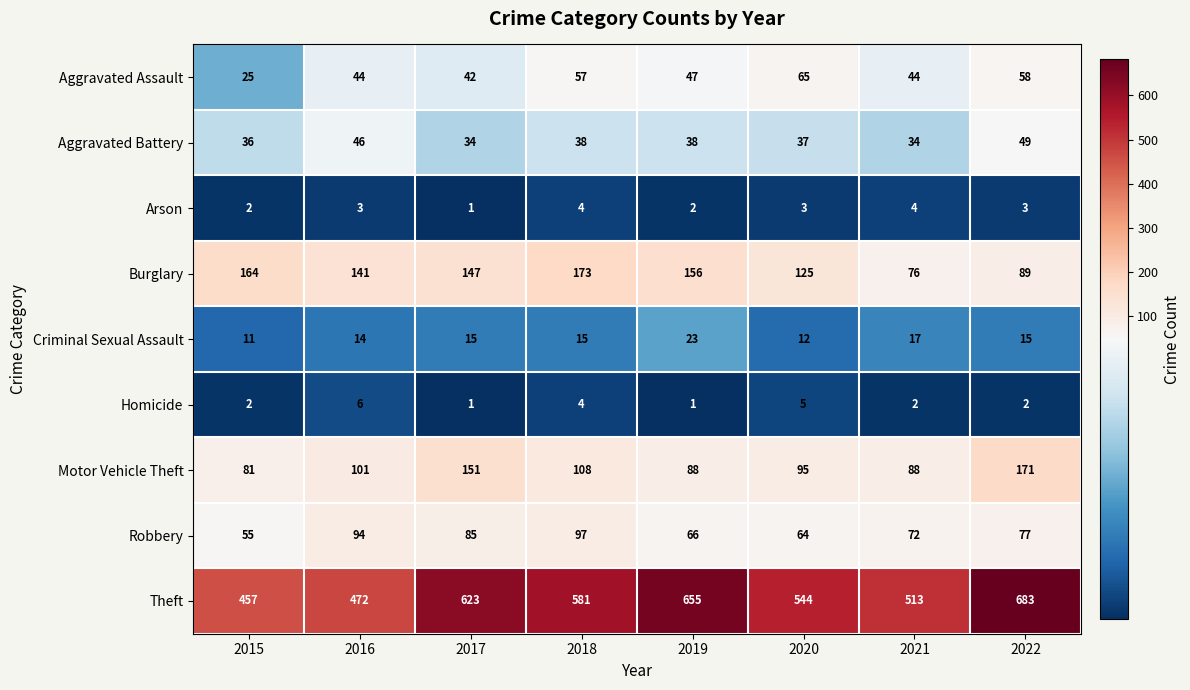

The value of Arson at 2019 is 2. True or false?

True